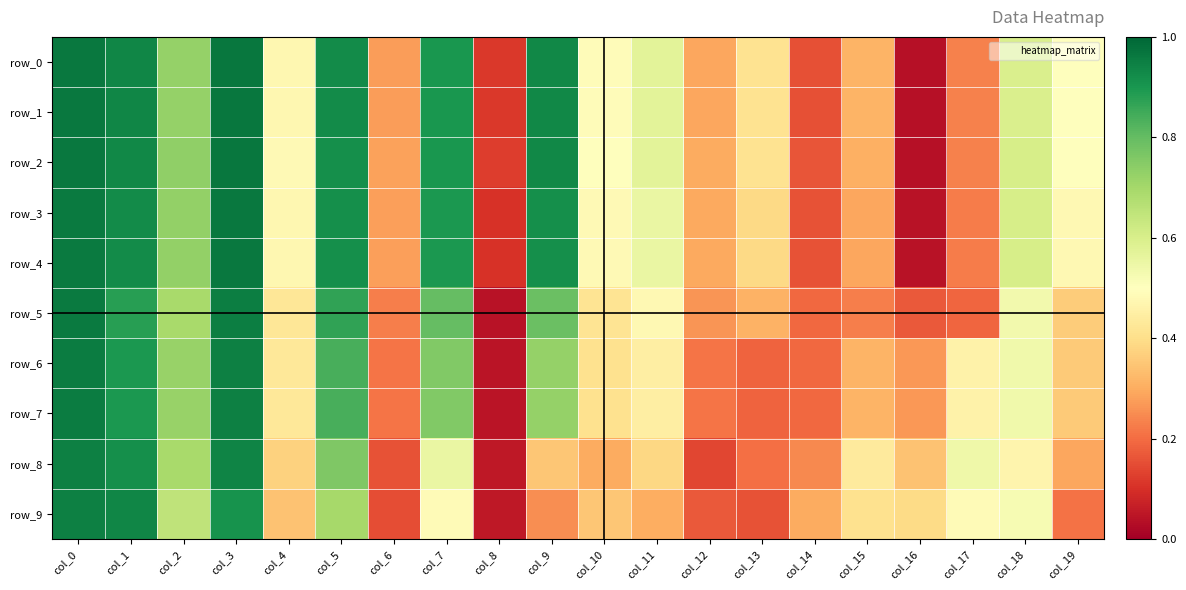

Which category has the highest value in the row_5 series?

col_0